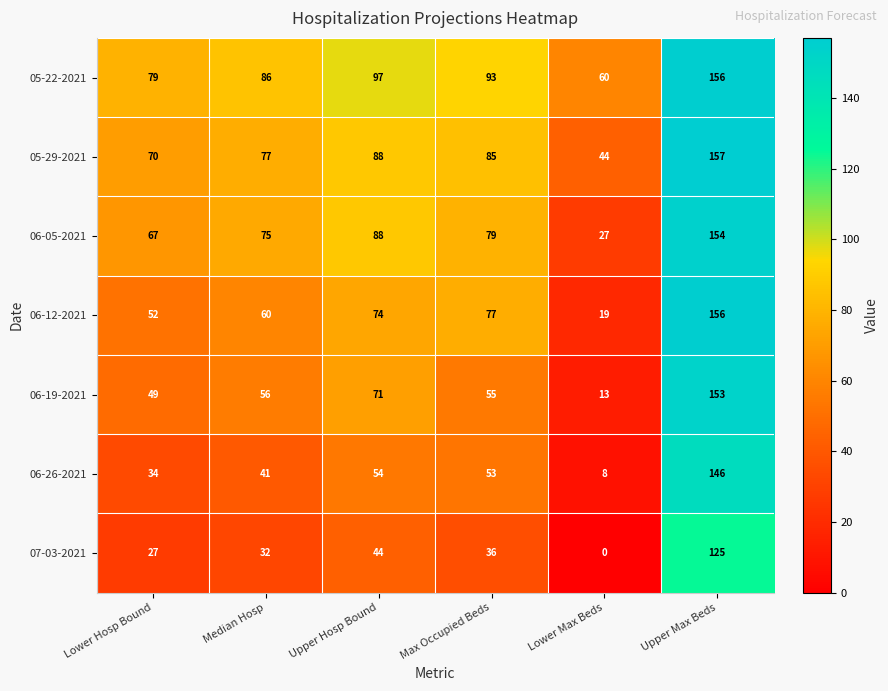

Rank the series at Lower Max Beds from lowest to highest value.

07-03-2021, 06-26-2021, 06-19-2021, 06-12-2021, 06-05-2021, 05-29-2021, 05-22-2021